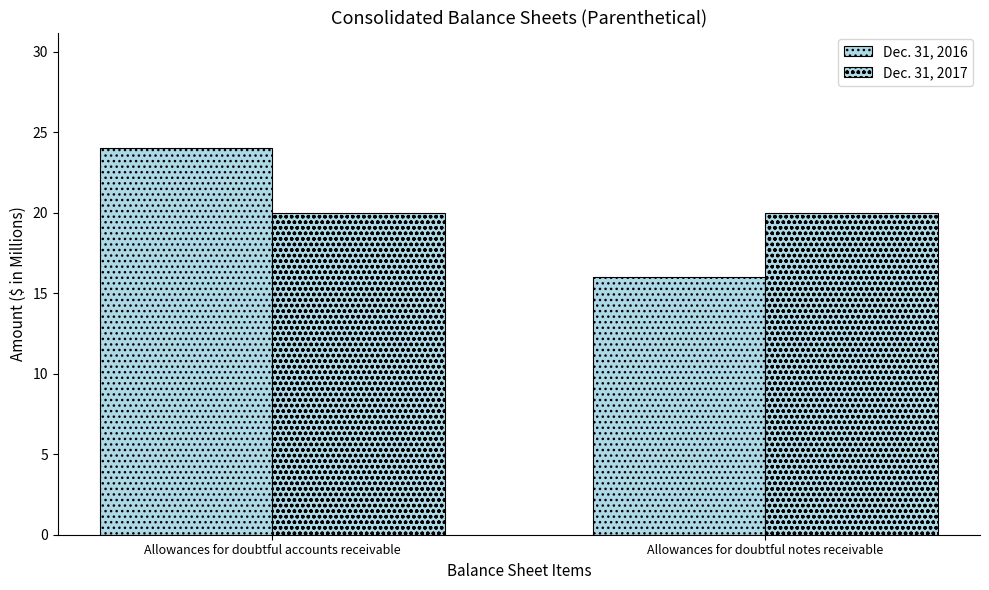

What is the label of the 1st bar from the left?

Allowances for doubtful accounts receivable